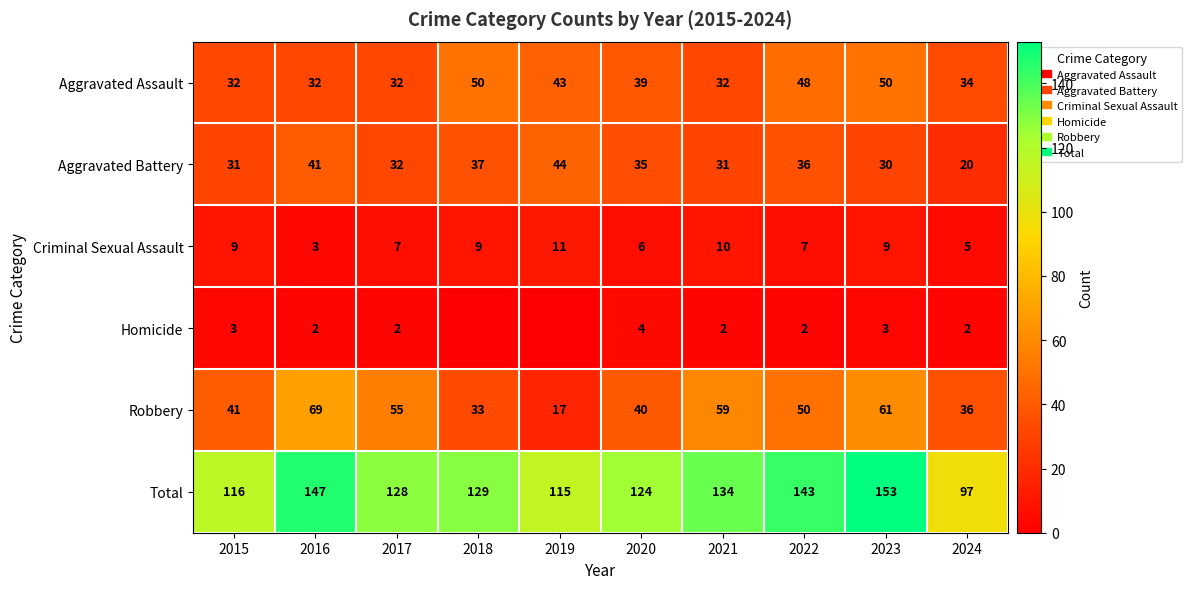

Rank the categories by Aggravated Assault value from highest to lowest.

2018, 2023, 2022, 2019, 2020, 2024, 2015, 2016, 2017, 2021